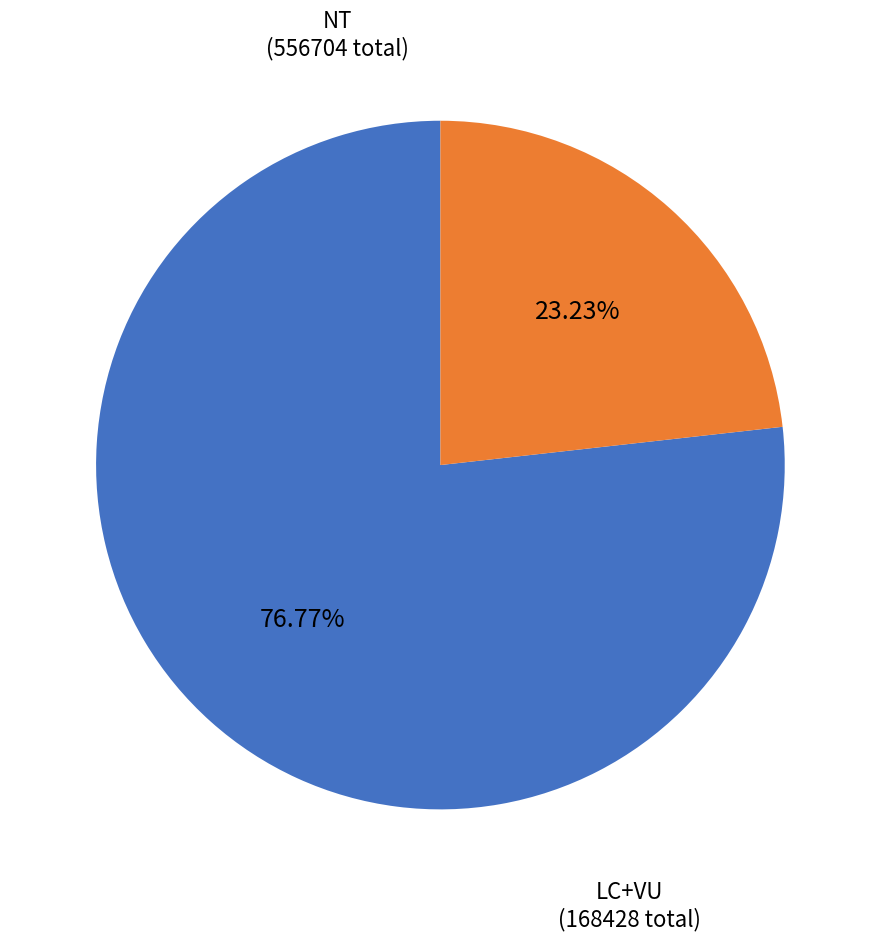

To the nearest percent, what is the difference between the largest and smallest slice percentages?

54%